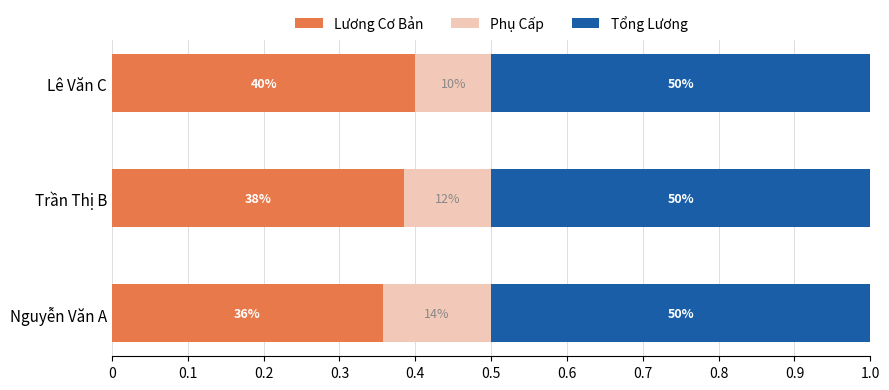

Which series has the largest total across all categories?

Tổng Lương